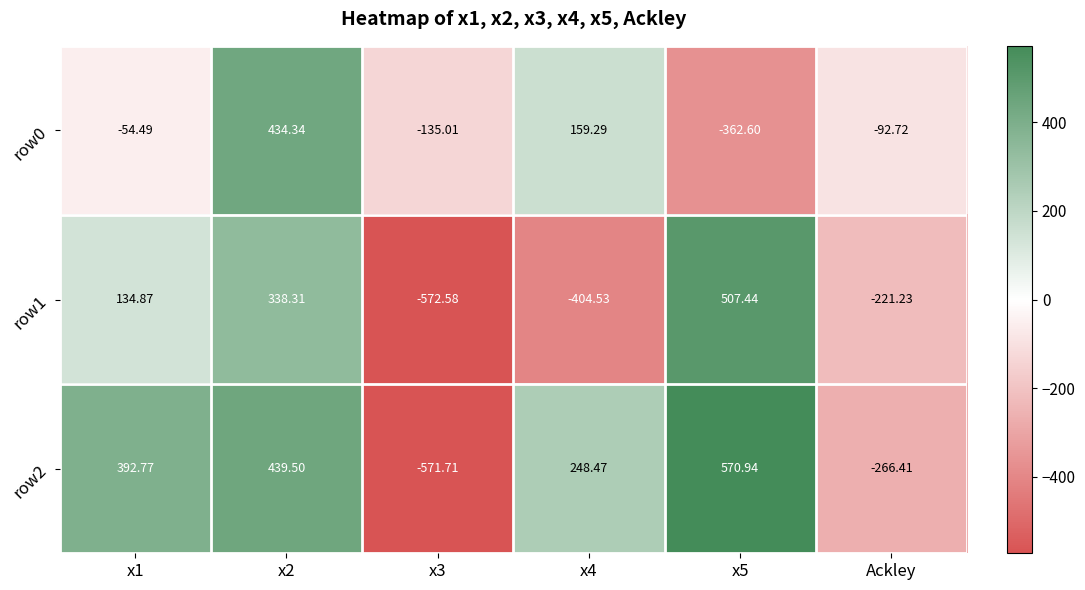

Is the value of row2 at x4 greater than the value of row1 at x1?

Yes